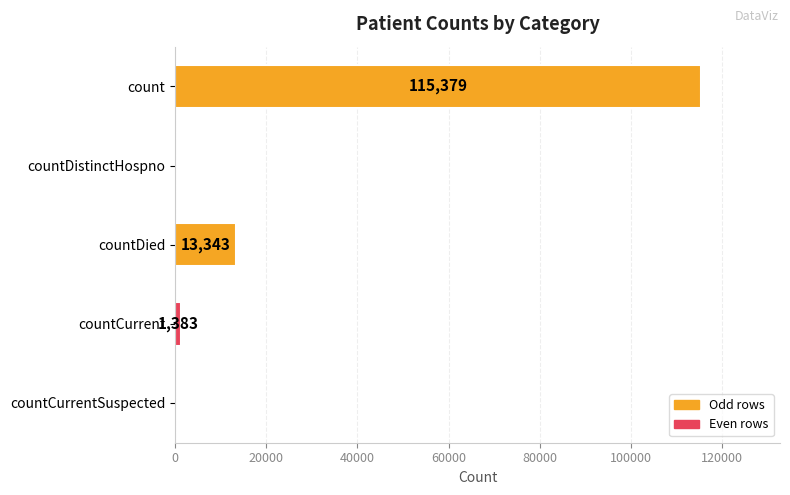

At which label is the value closest to 57689?

countDied